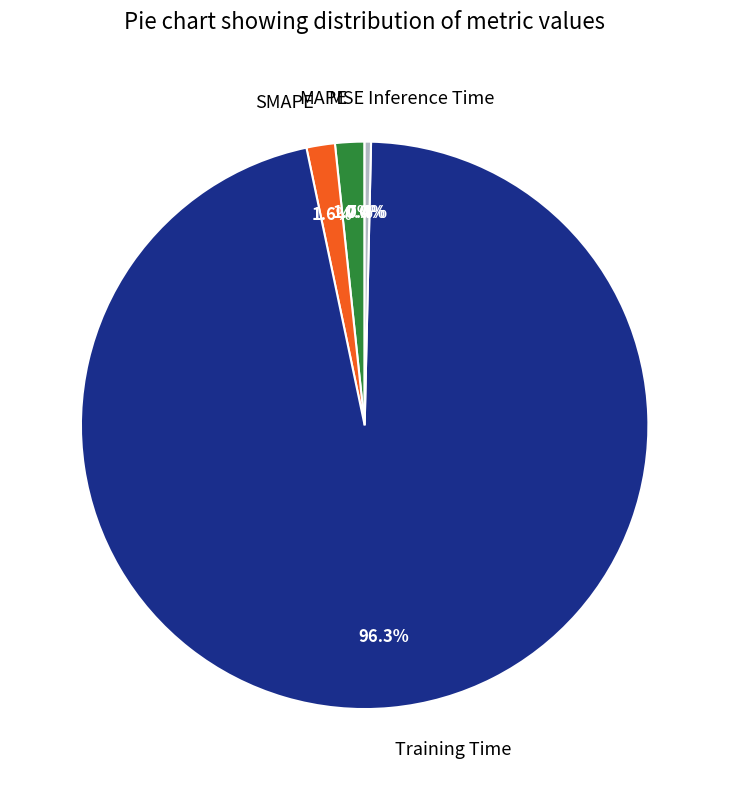

What percentage do Inference Time and SMAPE together represent?

2.0%